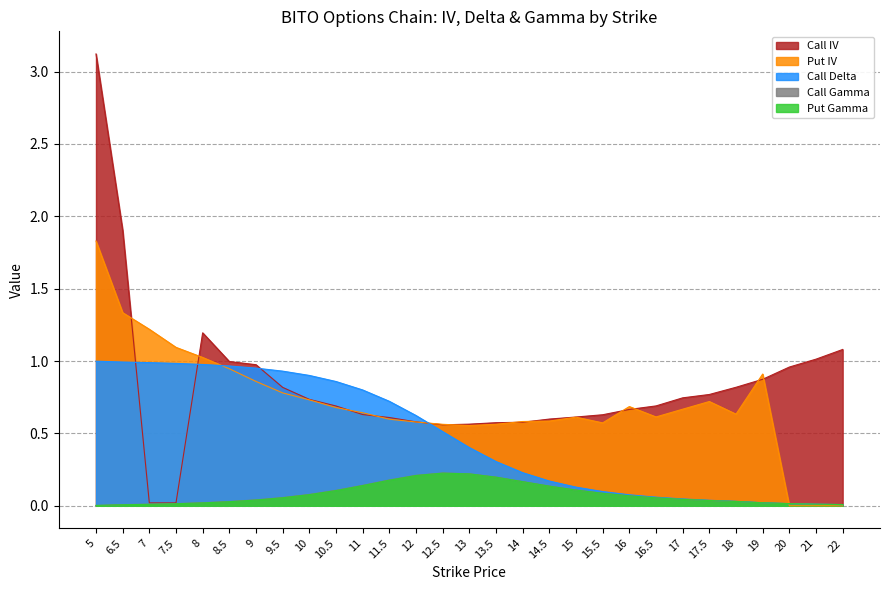

Reading right to left, what are all the values shown in this chart?

Call IV: 1.1	1.0	1.0	0.9	0.8	0.8	0.7	0.7	0.7	0.6	0.6	0.6	0.6	0.6	0.6	0.6	0.6	0.6	0.6	0.7	0.7	0.8	1.0	1.0	1.2	0.0	0.0	1.9	3.1
Put IV: 0.0	0.0	0.0	0.9	0.6	0.7	0.7	0.6	0.7	0.6	0.6	0.6	0.6	0.6	0.6	0.6	0.6	0.6	0.6	0.7	0.7	0.8	0.9	0.9	1.0	1.1	1.2	1.3	1.8
Call Delta: 0.0	0.0	0.0	0.0	0.0	0.0	0.0	0.1	0.1	0.1	0.1	0.2	0.2	0.3	0.4	0.5	0.6	0.7	0.8	0.9	0.9	0.9	1.0	1.0	1.0	1.0	1.0	1.0	1.0
Call Gamma: 0.0	0.0	0.0	0.0	0.0	0.0	0.0	0.1	0.1	0.1	0.1	0.1	0.2	0.2	0.2	0.2	0.2	0.2	0.1	0.1	0.1	0.1	0.0	0.0	0.0	0.0	0.0	0.0	0.0
Put Gamma: 0.0	0.0	0.0	0.0	0.0	0.0	0.0	0.1	0.1	0.1	0.1	0.1	0.2	0.2	0.2	0.2	0.2	0.2	0.1	0.1	0.1	0.1	0.0	0.0	0.0	0.0	0.0	0.0	0.0